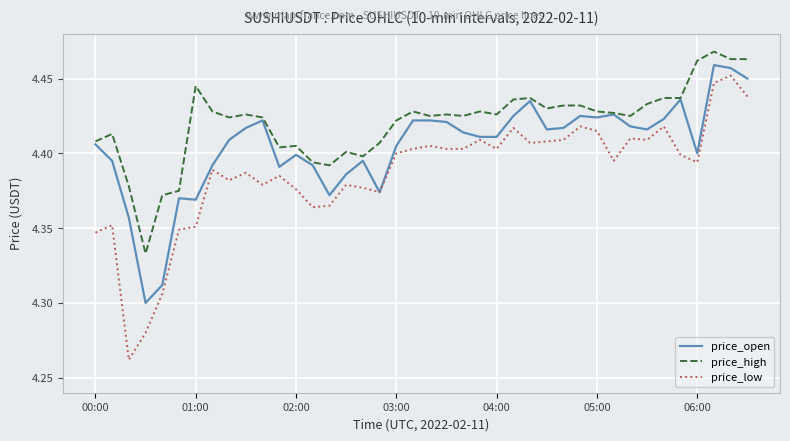

At how many categories does at least one series exceed 4?

40